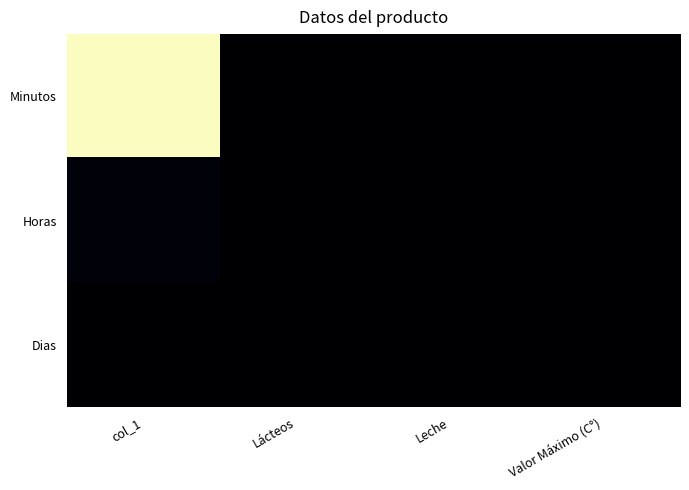

How many distinct data groups are displayed?

3